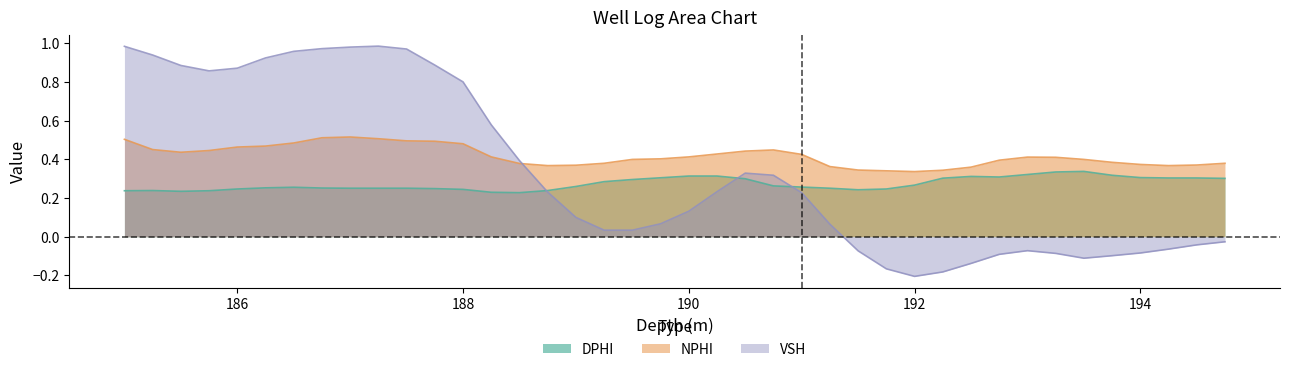

What is the difference between the highest and lowest values at 192.0?

0.5